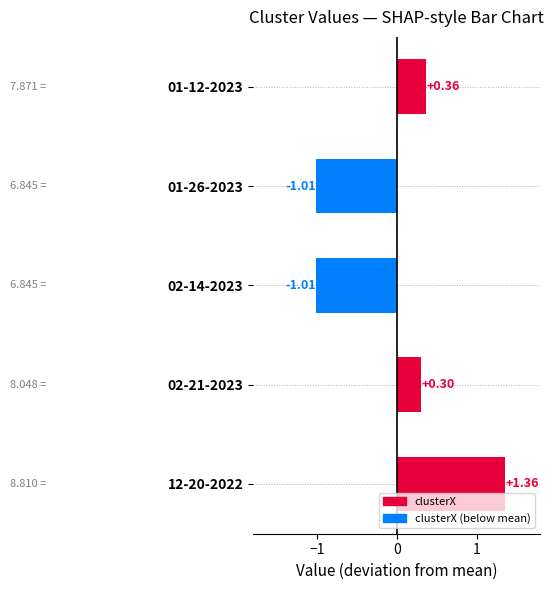

What is the difference between the values at 02-14-2023 and 12-20-2022?

2.4